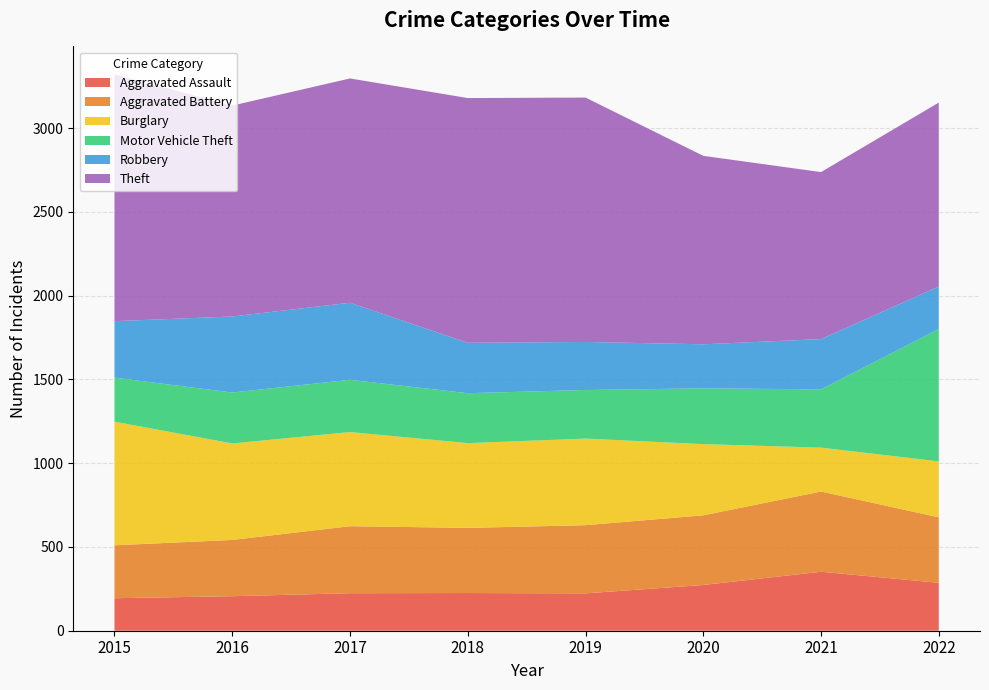

Reading right to left, list all the values displayed in this chart.

Aggravated Assault: 2022=286	2021=352	2020=273	2019=223	2018=225	2017=224	2016=206	2015=194
Aggravated Battery: 2022=391	2021=479	2020=416	2019=407	2018=389	2017=400	2016=336	2015=316
Burglary: 2022=334	2021=262	2020=425	2019=517	2018=506	2017=562	2016=576	2015=738
Motor Vehicle Theft: 2022=790	2021=348	2020=333	2019=290	2018=298	2017=312	2016=304	2015=263
Robbery: 2022=254	2021=300	2020=263	2019=287	2018=301	2017=460	2016=454	2015=337
Theft: 2022=1098	2021=997	2020=1125	2019=1459	2018=1461	2017=1339	2016=1259	2015=1474